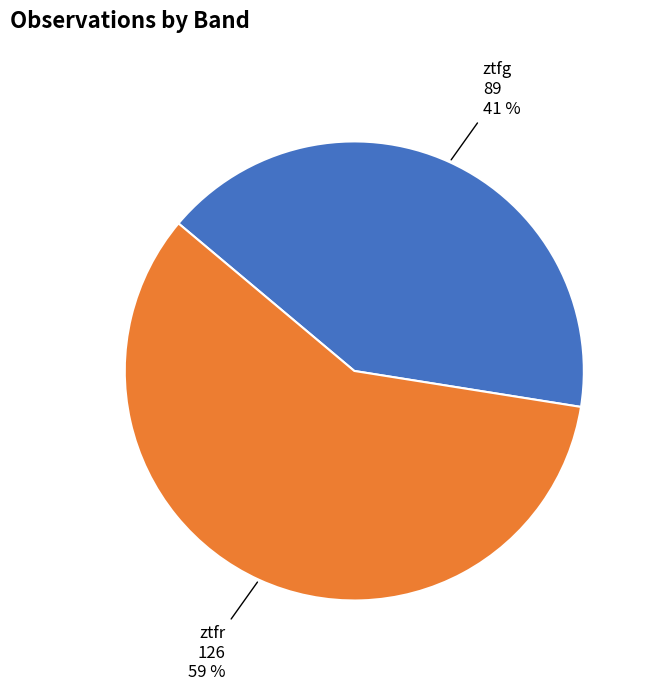

Which category has the biggest portion of the pie?

ztfr